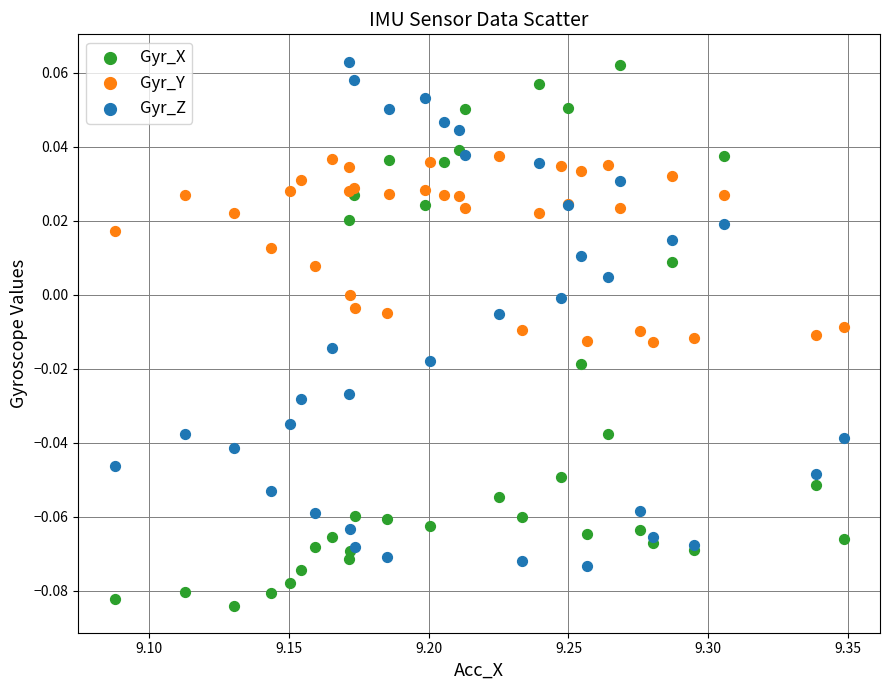

What is the X range (max minus min) for the scatter plot?

0.3